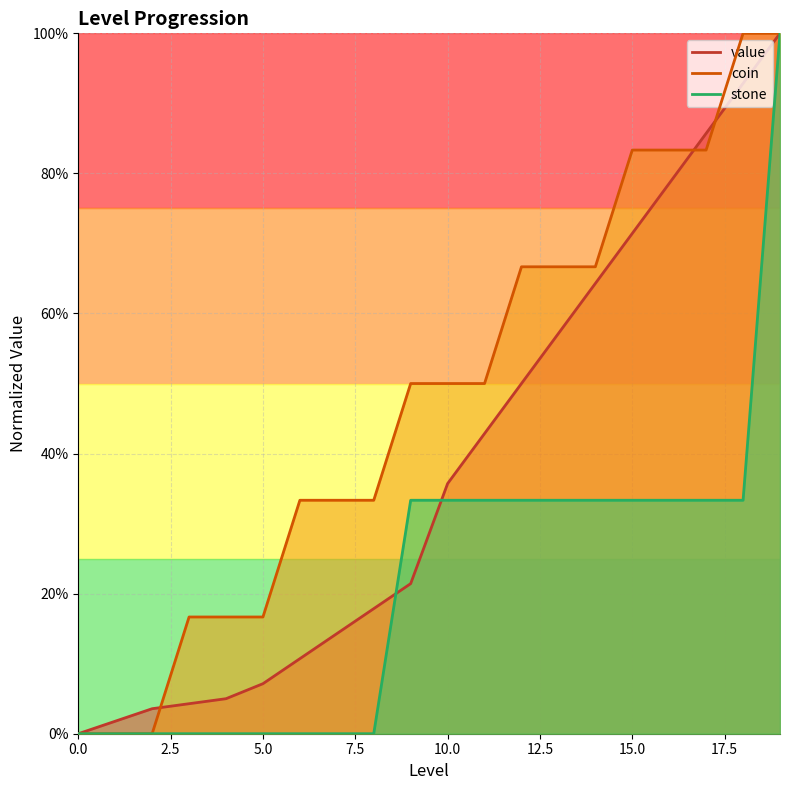

What is the maximum value for stone?

1.0